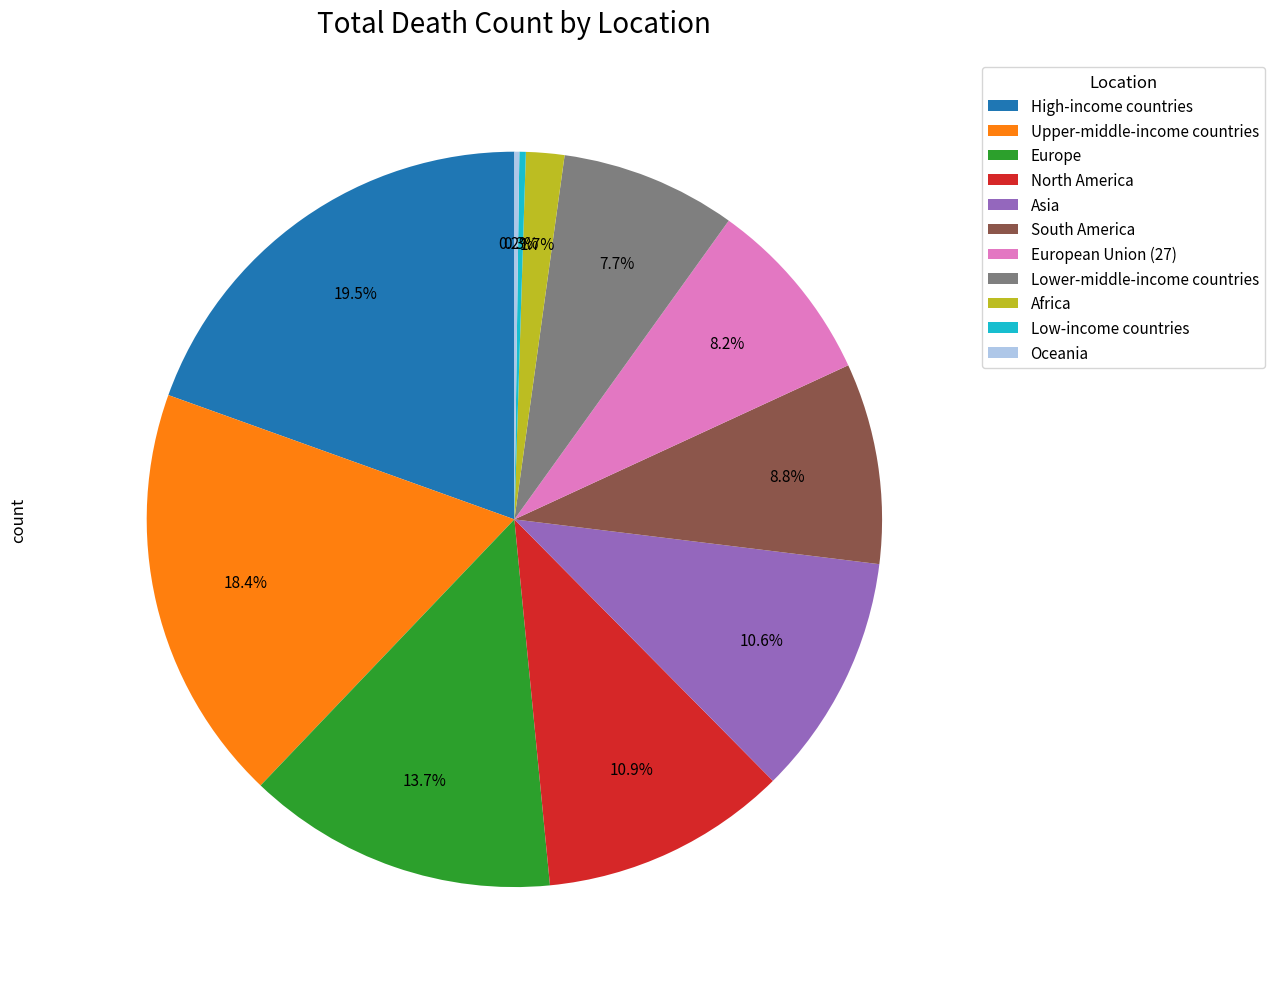

Does European Union (27) account for over 50% of the chart?

No